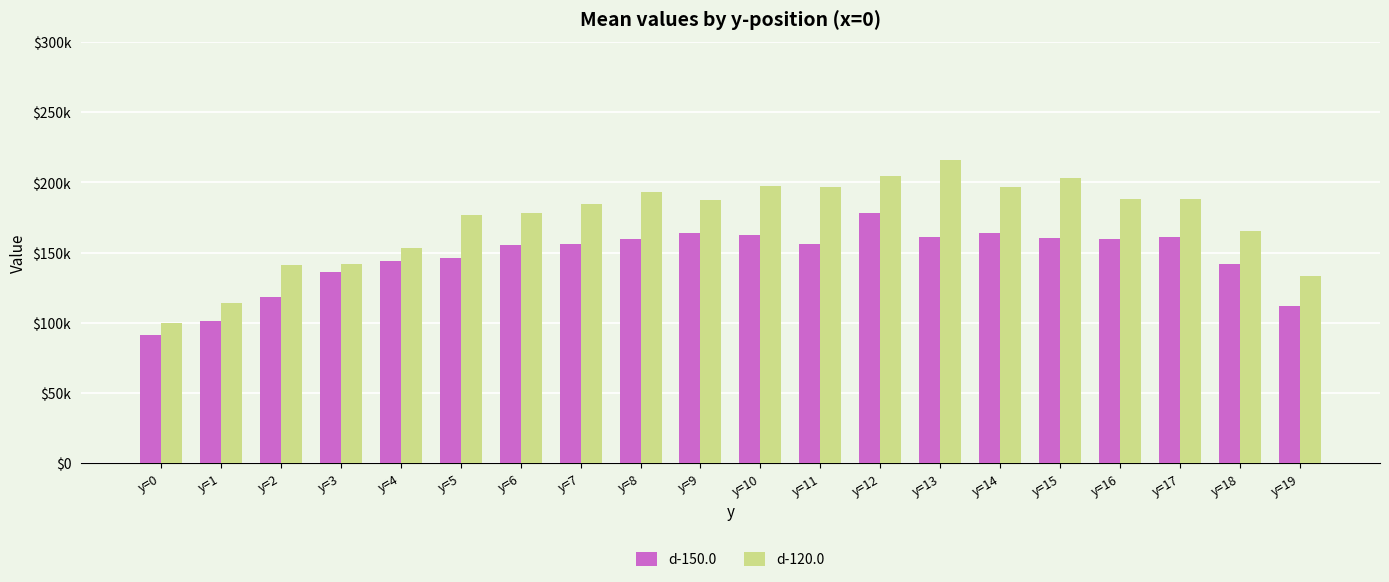

Rank the categories by d-120.0 value from lowest to highest.

y=0, y=1, y=19, y=2, y=3, y=4, y=18, y=5, y=6, y=7, y=9, y=16, y=17, y=8, y=14, y=11, y=10, y=15, y=12, y=13